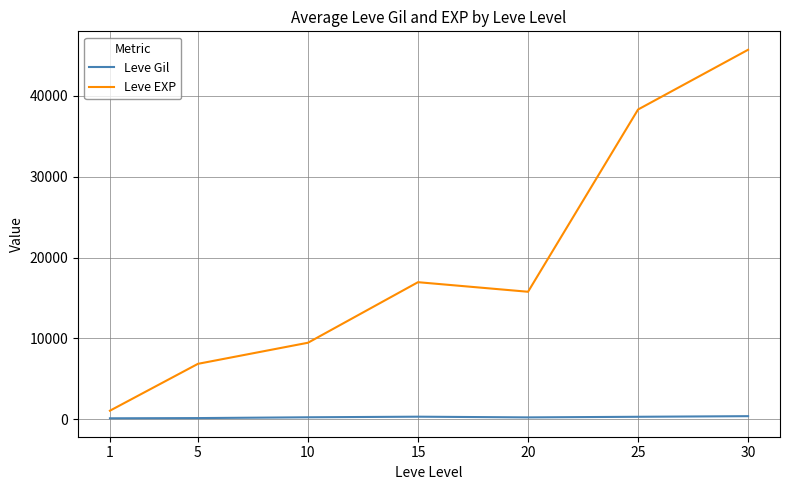

Is it true that Leve EXP equals 1071.7 at 1?

True